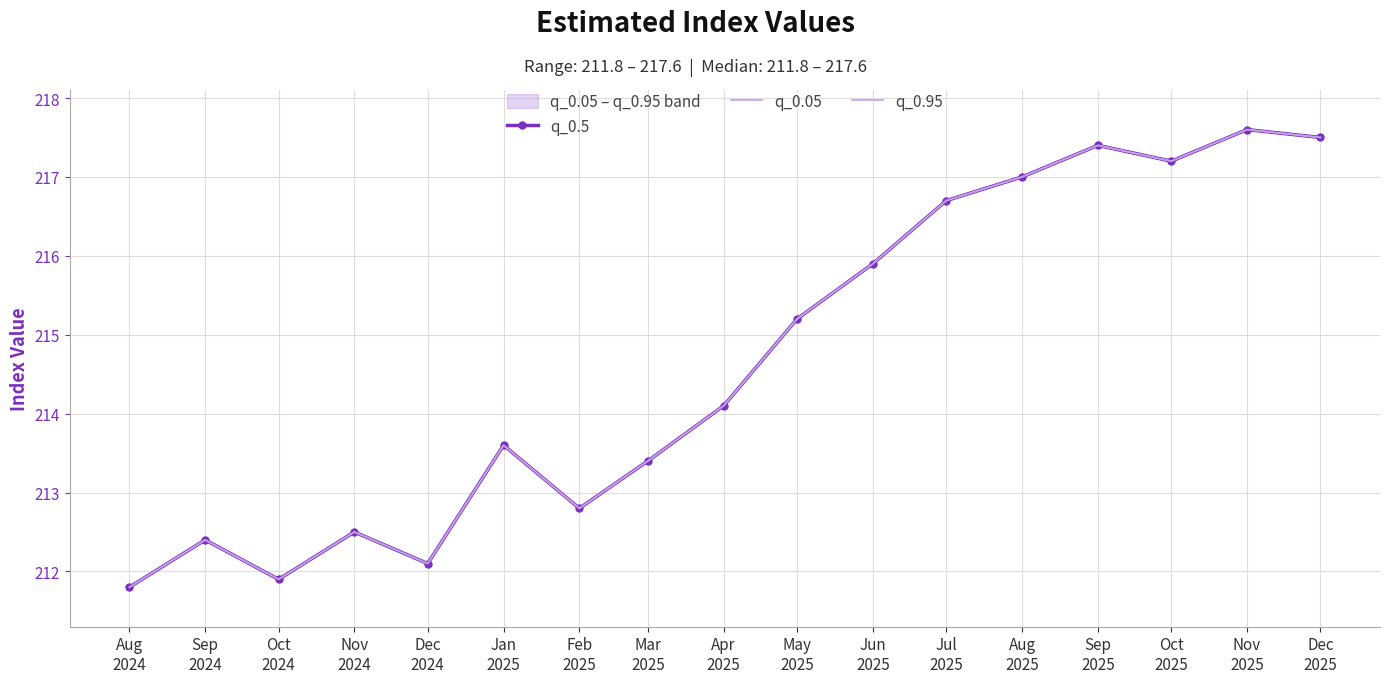

Reading left to right, transcribe all the data shown in this chart.

q_0.5: 211.8	212.4	211.9	212.5	212.1	213.6	212.8	213.4	214.1	215.2	215.9	216.7	217.0	217.4	217.2	217.6	217.5
q_0.05: 211.8	212.4	211.9	212.5	212.1	213.6	212.8	213.4	214.1	215.2	215.9	216.7	217.0	217.4	217.2	217.6	217.5
q_0.95: 211.8	212.4	211.9	212.5	212.1	213.6	212.8	213.4	214.1	215.2	215.9	216.7	217.0	217.4	217.2	217.6	217.5